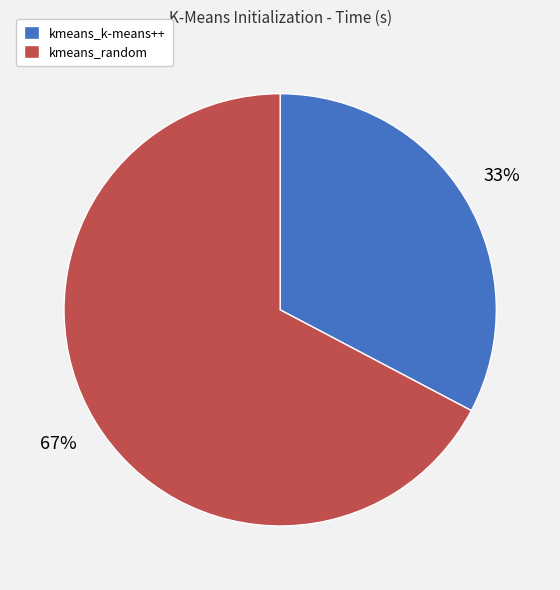

What is the largest slice in the pie chart?

kmeans_random